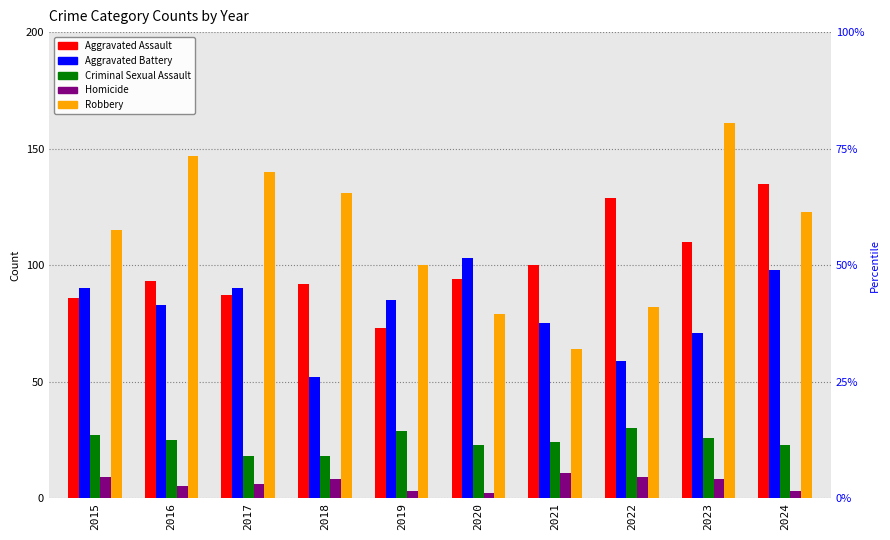

What is the highest value of the Robbery series?

161